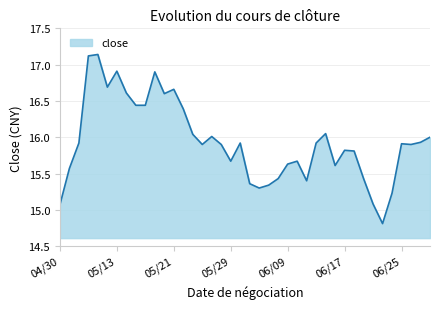

What is the smallest value displayed?

14.8